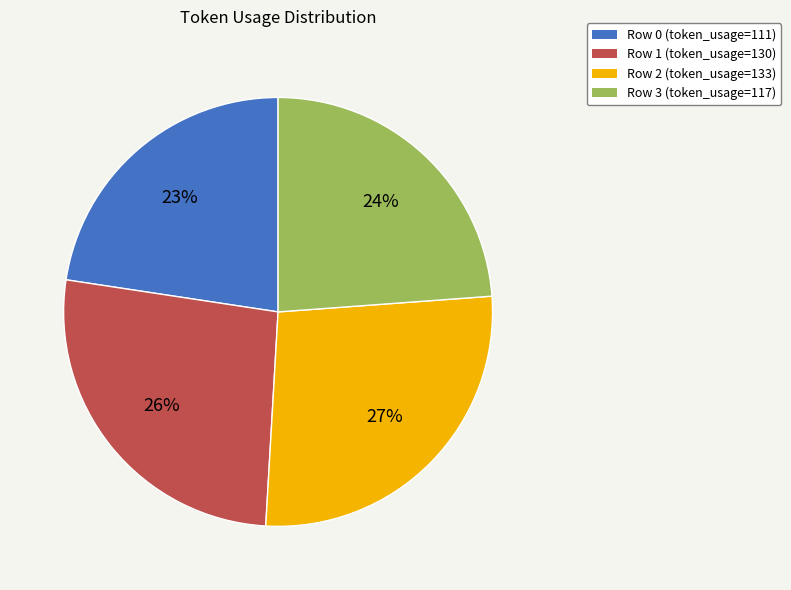

To the nearest percent, what is the average slice percentage?

25%